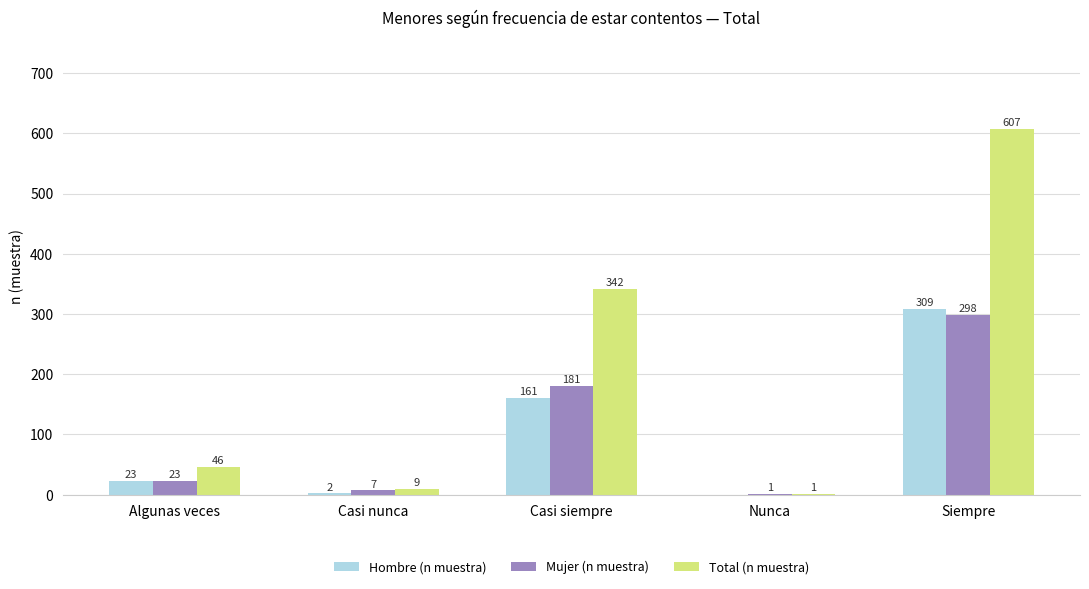

What is the approximate value of Total (n muestra) at Algunas veces, to the nearest 10?

50